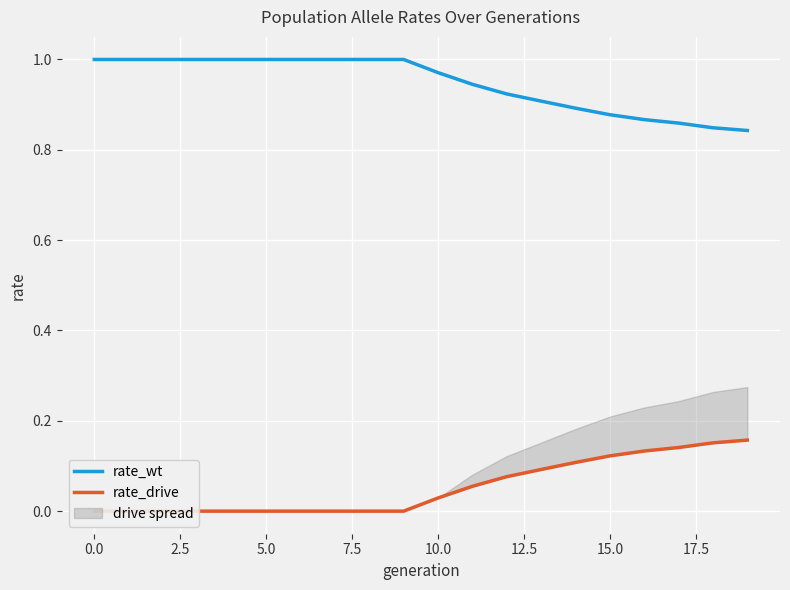

The rate_drive series shows 0.1 at 14. True or false?

True